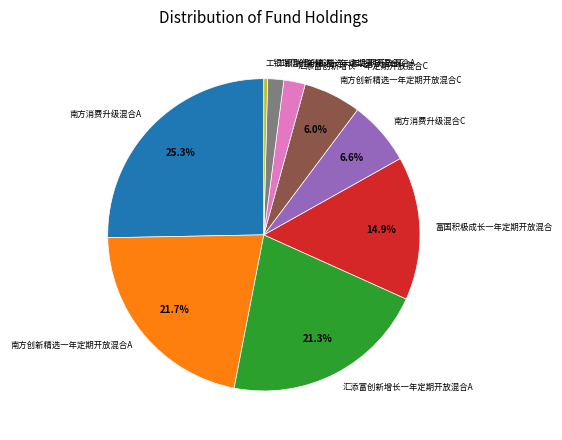

Does 工银瑞信创新精选一年定期开放混合A account for over 50% of the chart?

No